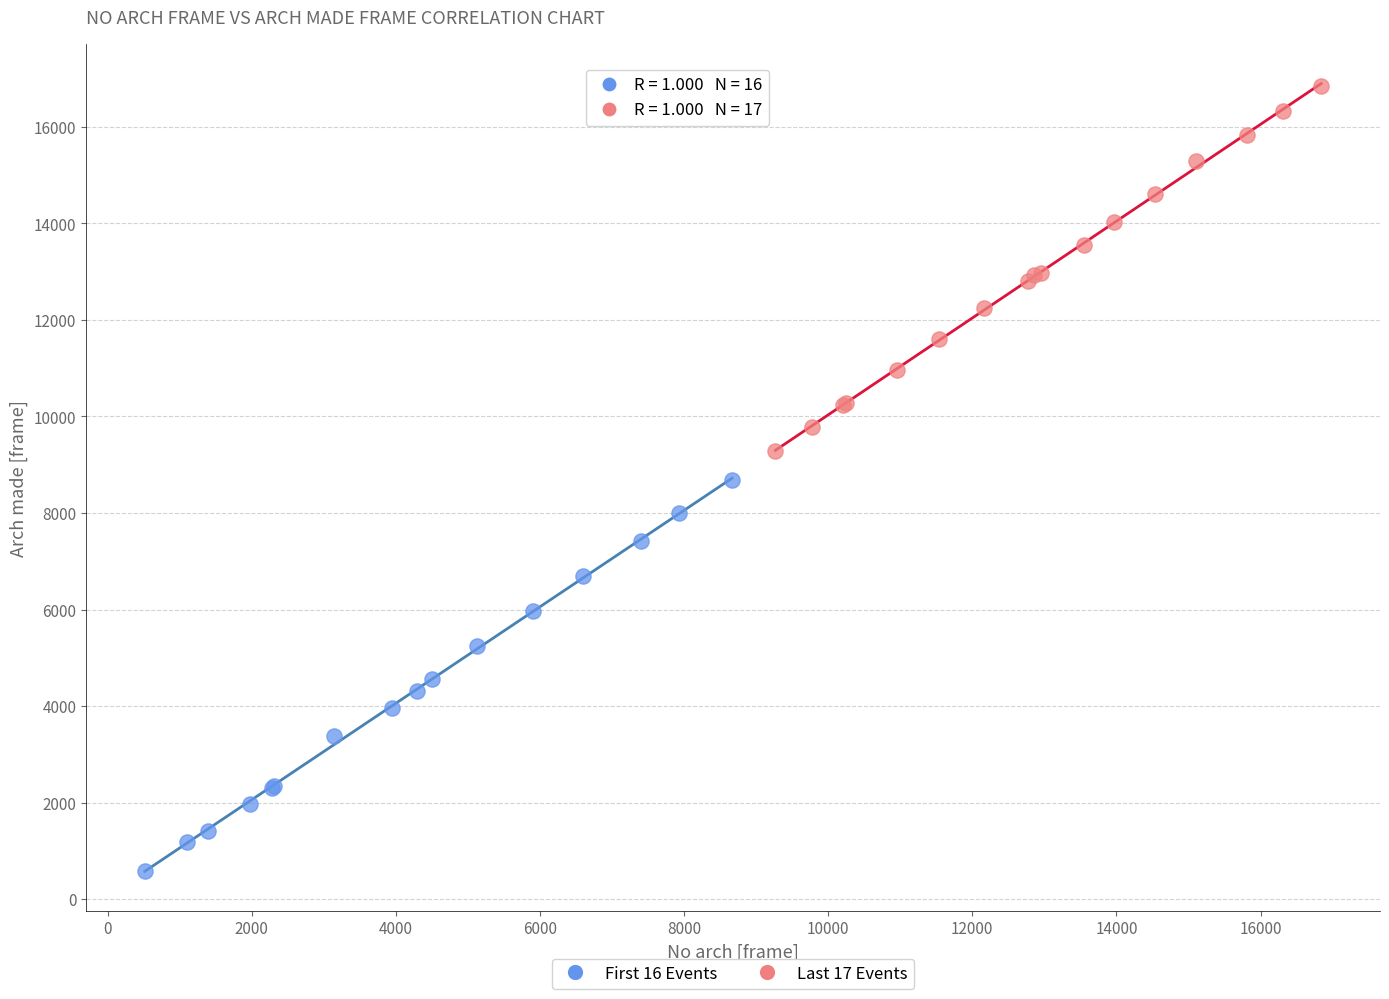

Which series contains the lowest Y value?

First 16 Events